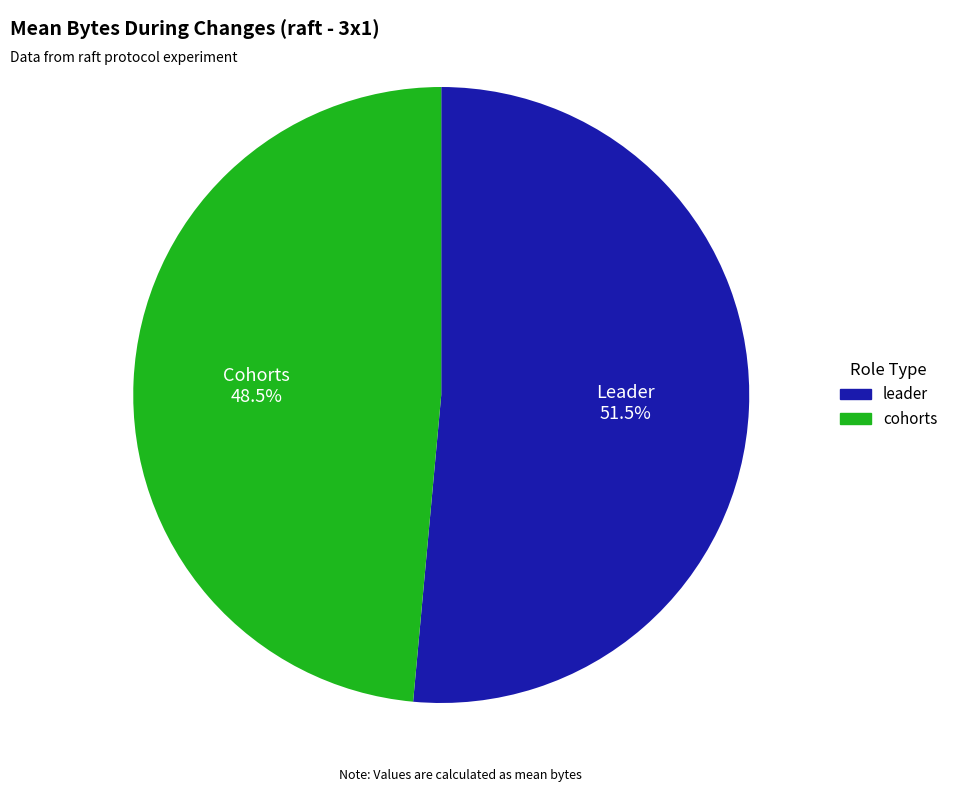

To the nearest percent, what is the average slice percentage?

50%